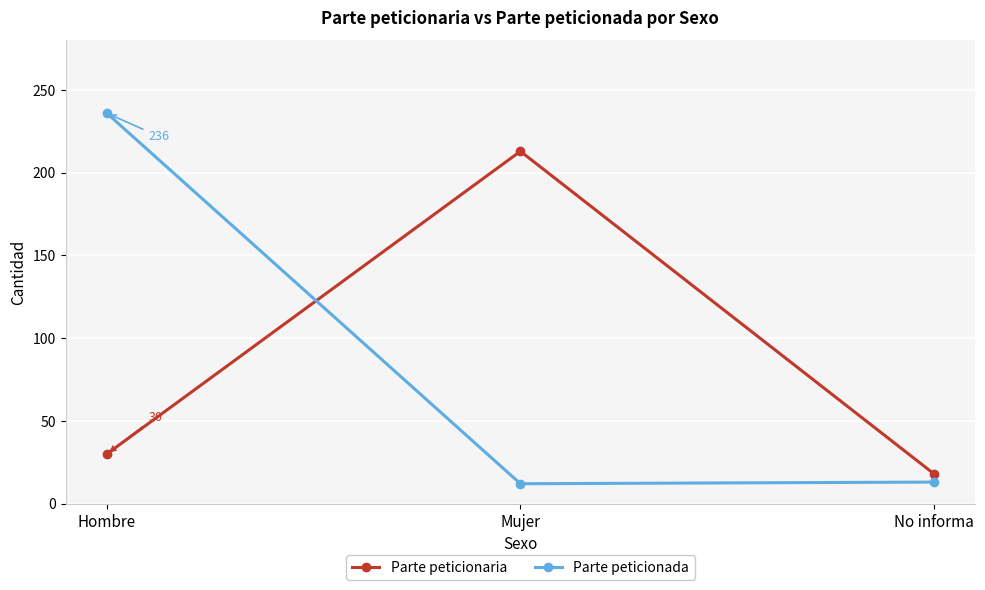

Which series has the widest spread of values?

Parte peticionada